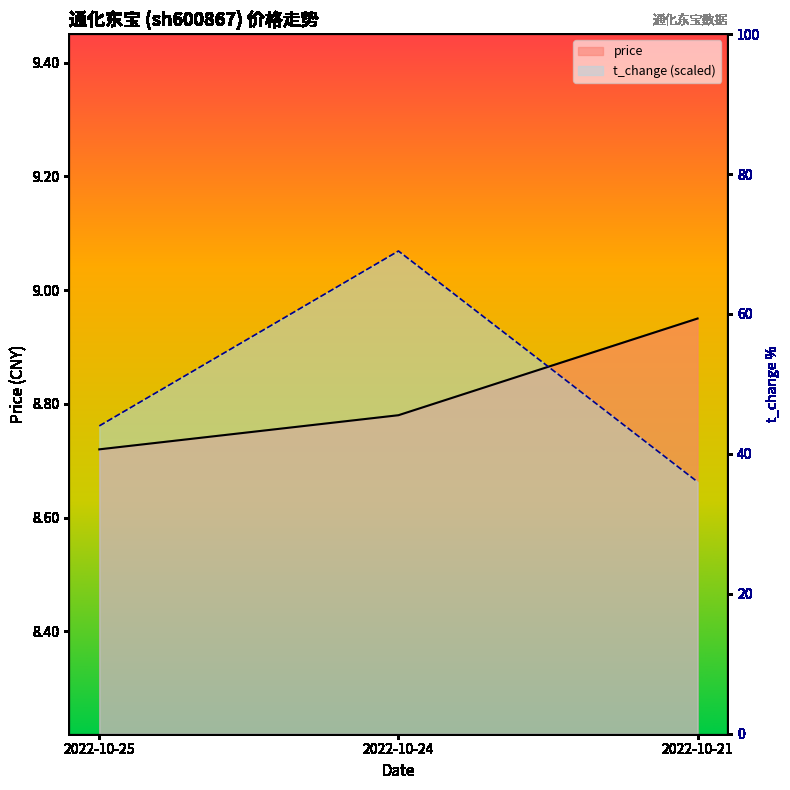

What is the value of the price point at the 1st from the left?

8.7